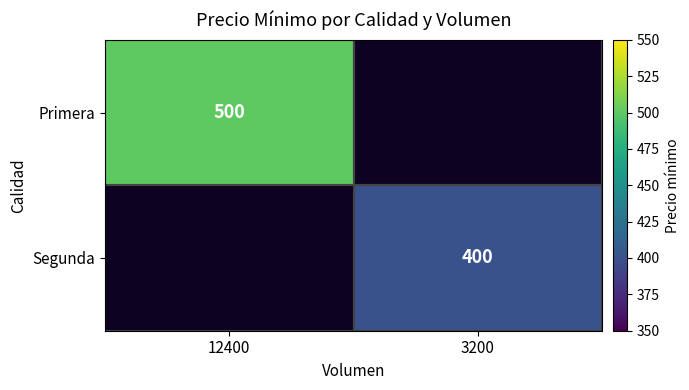

Count the number of categories in the chart.

2